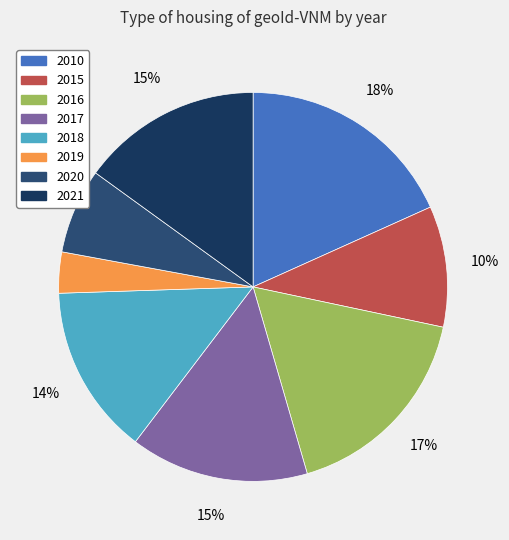

How many slices are in this pie chart?

8